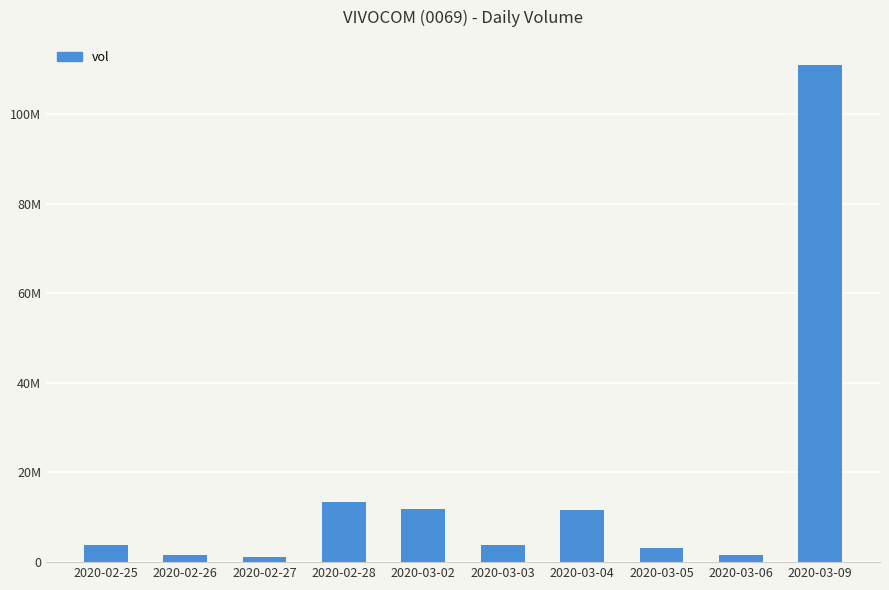

What is the maximum value shown in the chart?

110957100